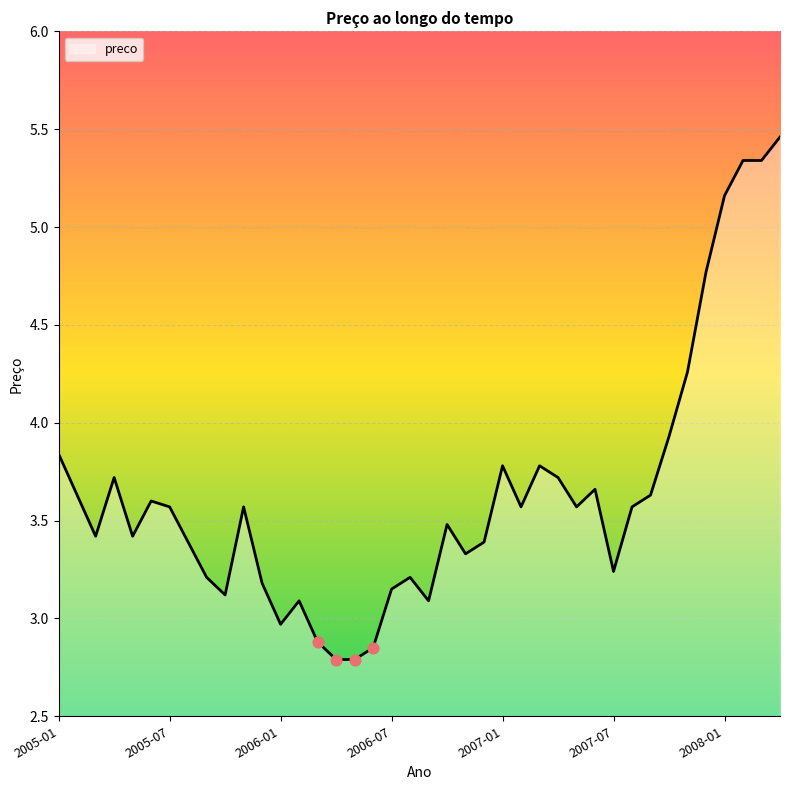

What is the minimum value shown in the chart?

2.8